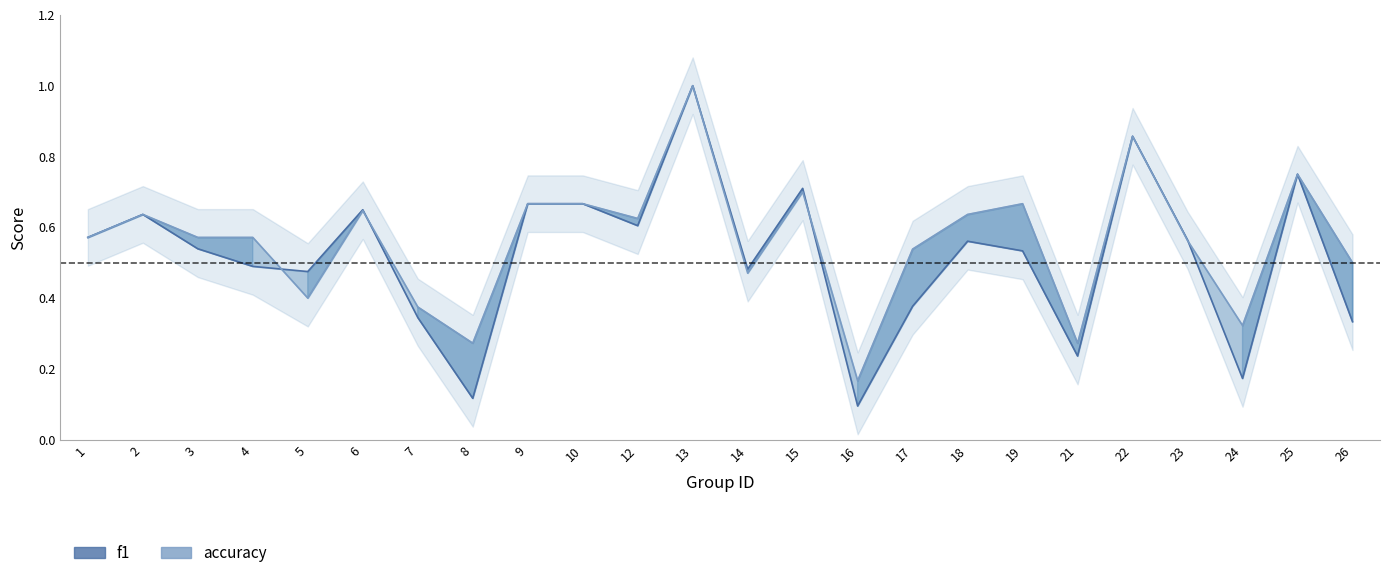

Is the value of f1 at 21 greater than the value of accuracy at 10?

No